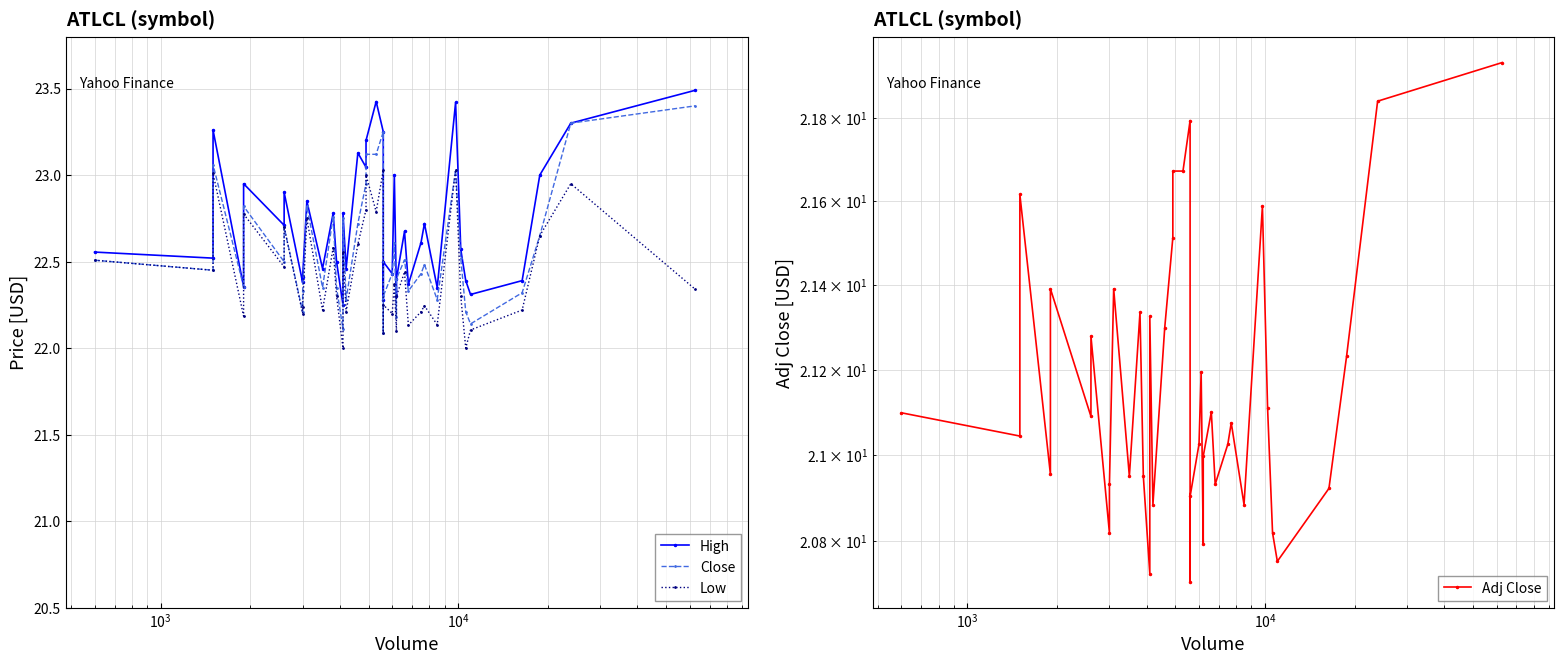

At how many categories does at least one series exceed 22?

40